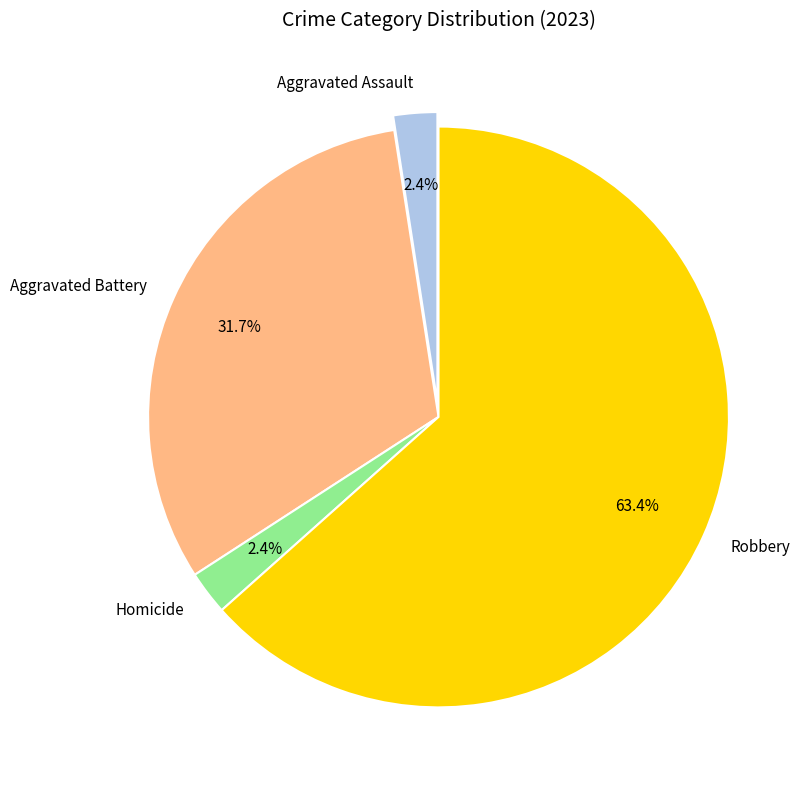

How much of the chart is everything except Homicide?

97.6%